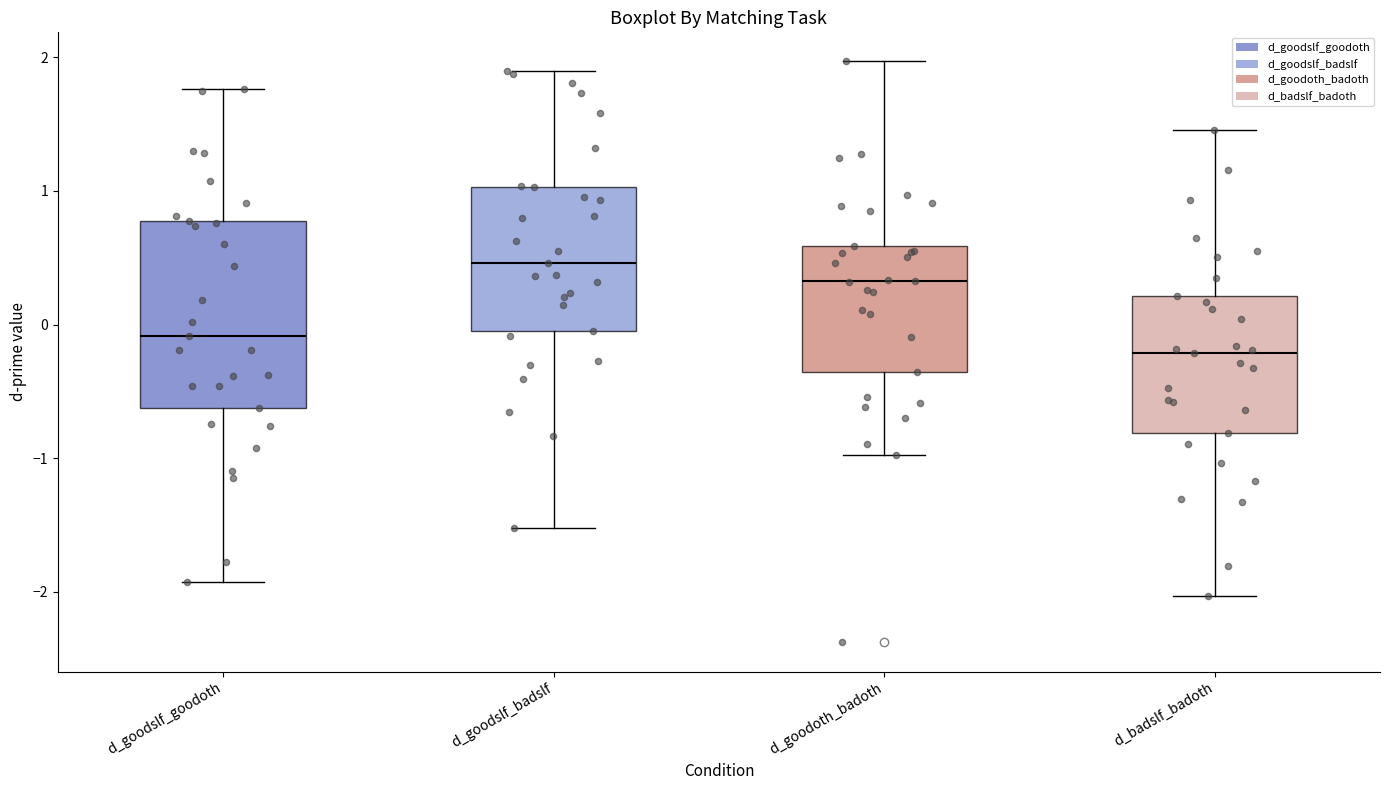

Reading left to right, transcribe this box plot: for each box, give where its median line is, the range the box spans, and where its two whiskers end, as read against the y-axis. The values are not printed on the chart, so give them approximately, as read against the axis.

d_goodslf_goodoth: median -0.1, box -0.6 to 0.8, whiskers -1.9 to 1.8
d_goodslf_badslf: median 0.5, box 0.0 to 1.0, whiskers -1.5 to 1.9
d_goodoth_badoth: median 0.3, box -0.4 to 0.6, whiskers -1.0 to 2.0
d_badslf_badoth: median -0.2, box -0.8 to 0.2, whiskers -2.0 to 1.5